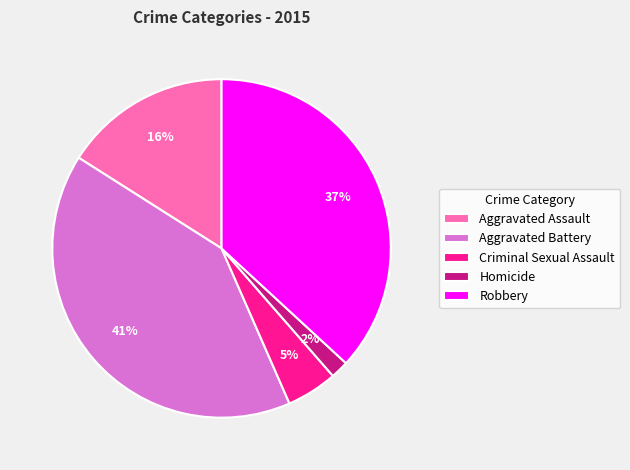

The Aggravated Battery slice represents 49% of the pie. True or false?

False